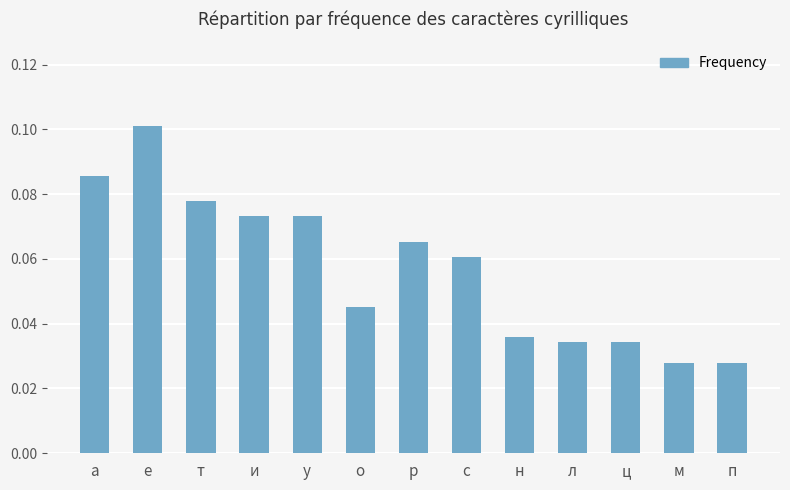

What is the sum of all values?

0.7